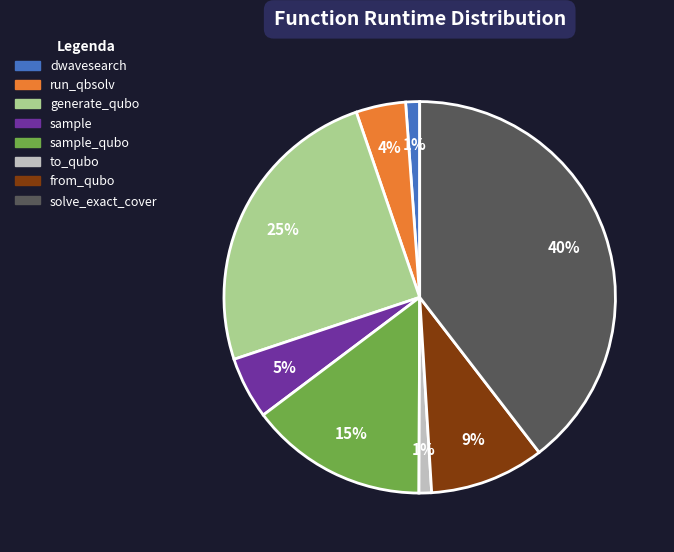

To the nearest percent, what is the difference between the largest and smallest slice percentages?

39%